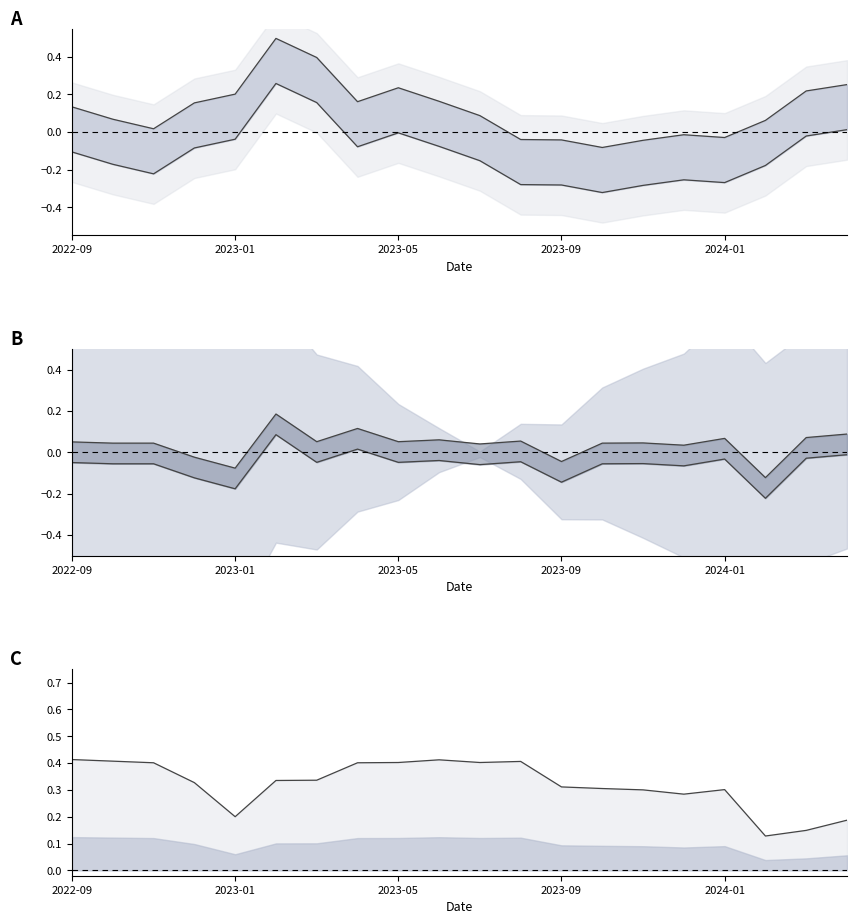

True or false: 單月營收(億) and 下界 cross at least once.

False